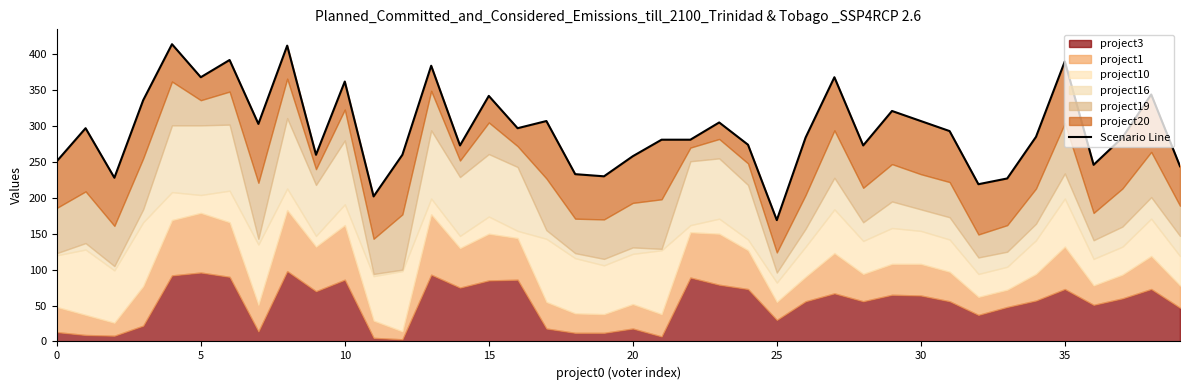

What is the difference between the second highest and minimum values?

243